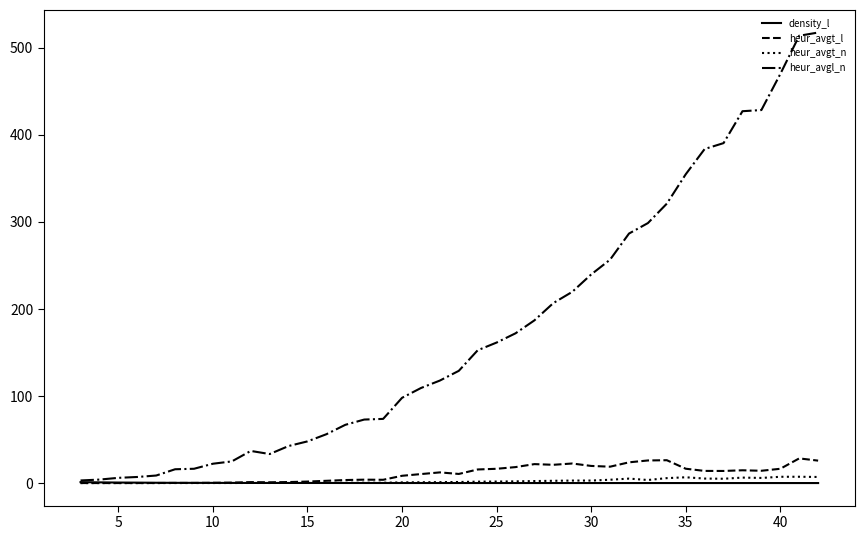

Which series has the widest spread of values?

heur_avgl_n